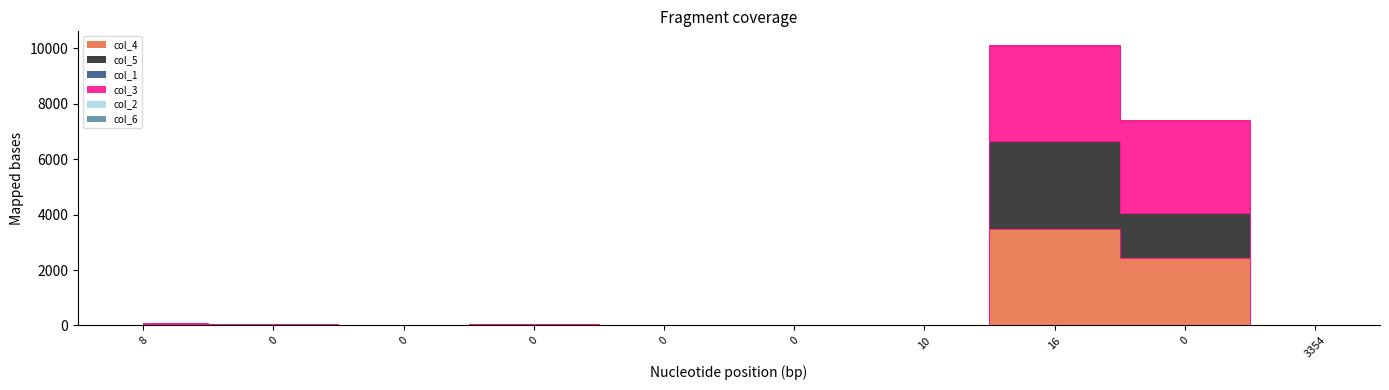

True or false: col_3 and col_5 intersect in this chart.

False